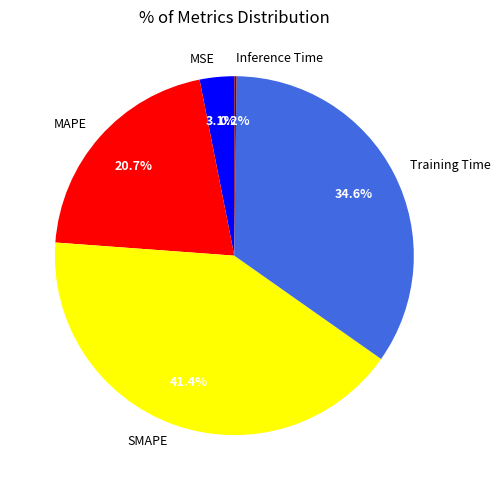

Is there any slice that represents more than half of the pie?

No